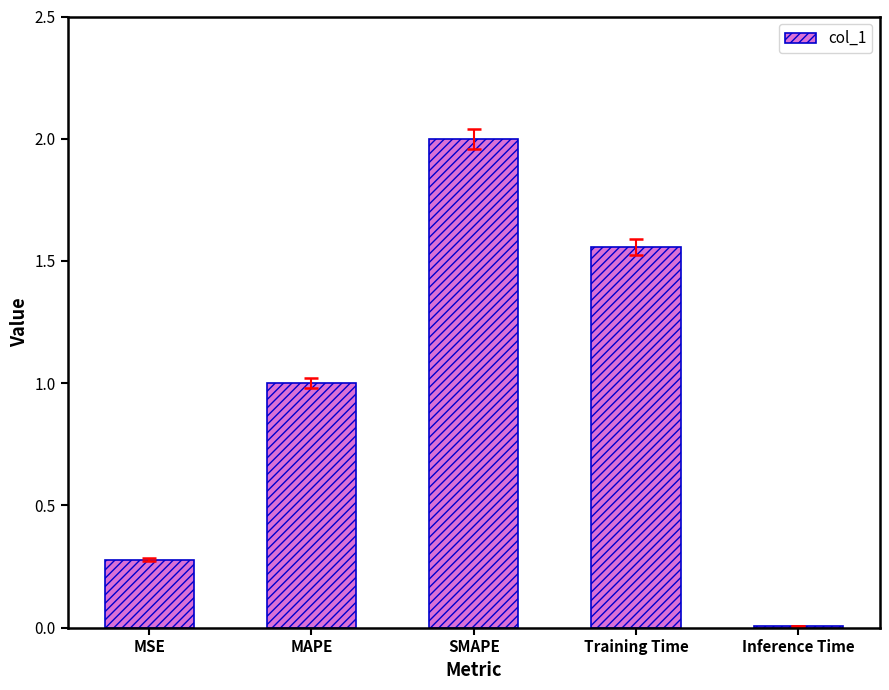

Is it true that the value at MSE is 0.2?

False